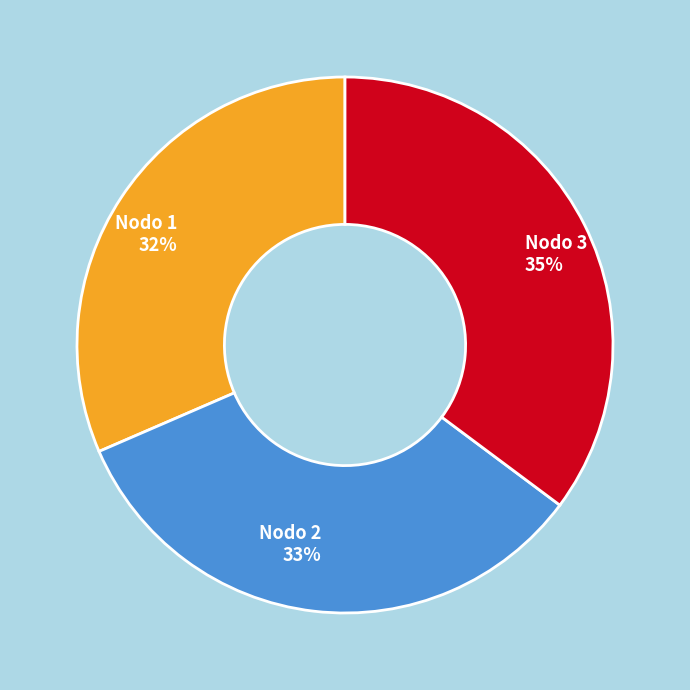

True or false: Nodo 1 accounts for 25% of the total.

False